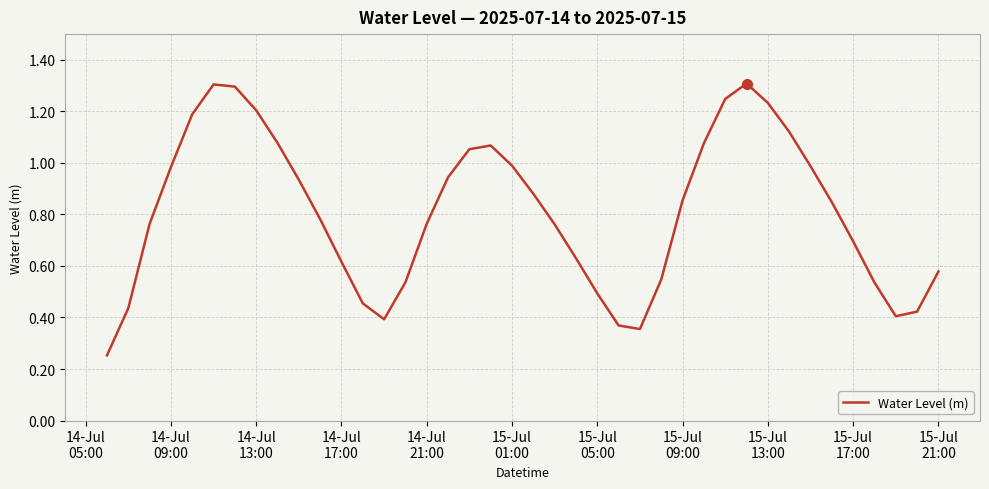

What is the maximum value shown in the chart?

1.3